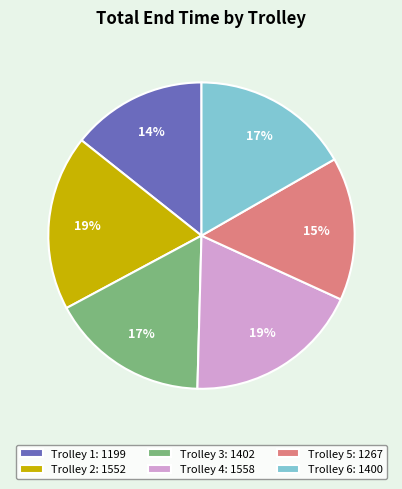

What is the smallest slice in the pie chart?

Trolley 1: 1199